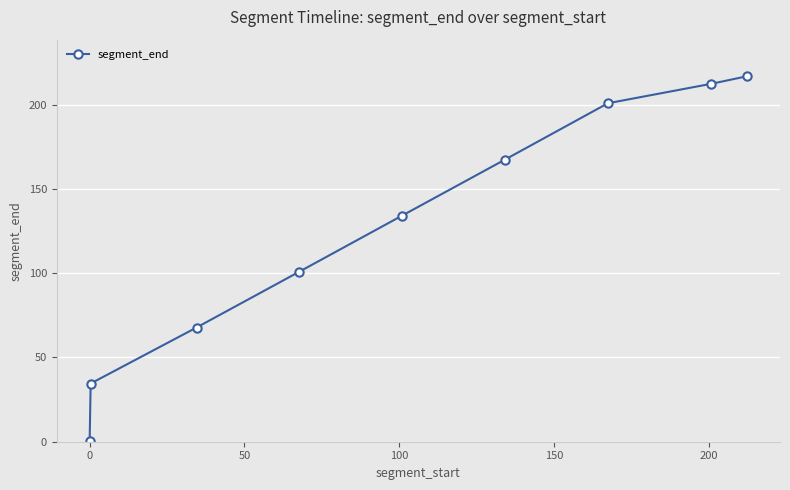

True or false: the data has more than 2 interior local peaks.

False